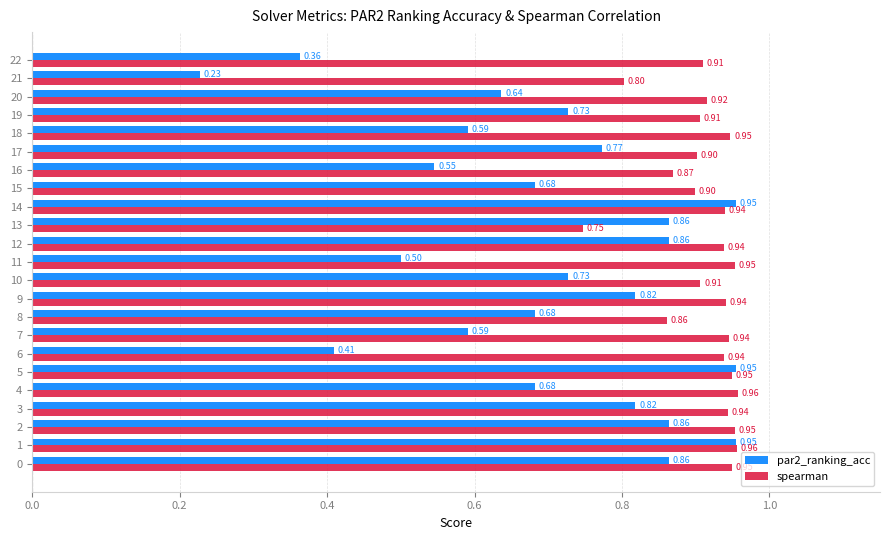

Which series has the largest total across all categories?

spearman